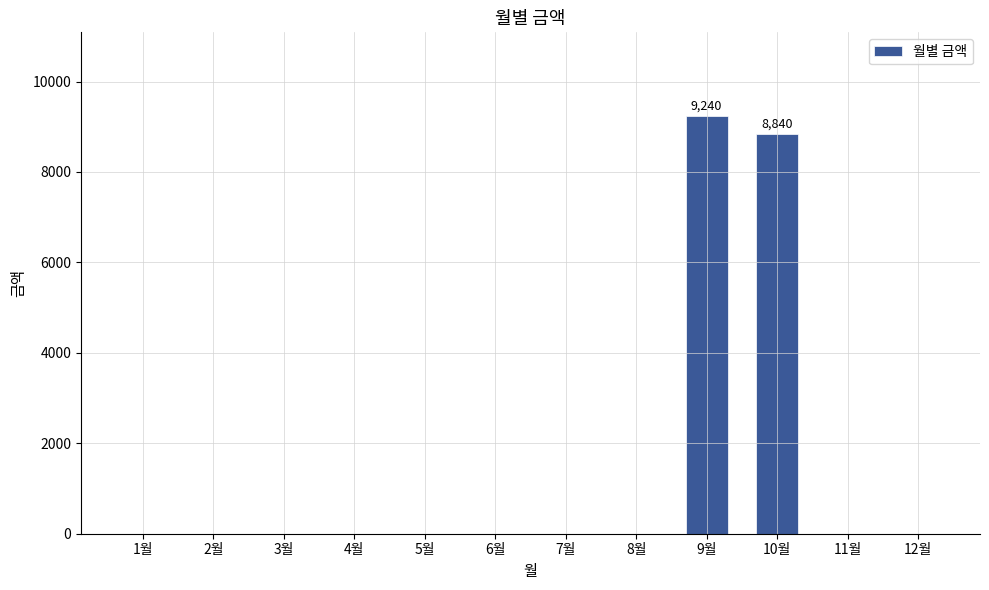

Are the bars grouped side by side (vs. stacked)?

No